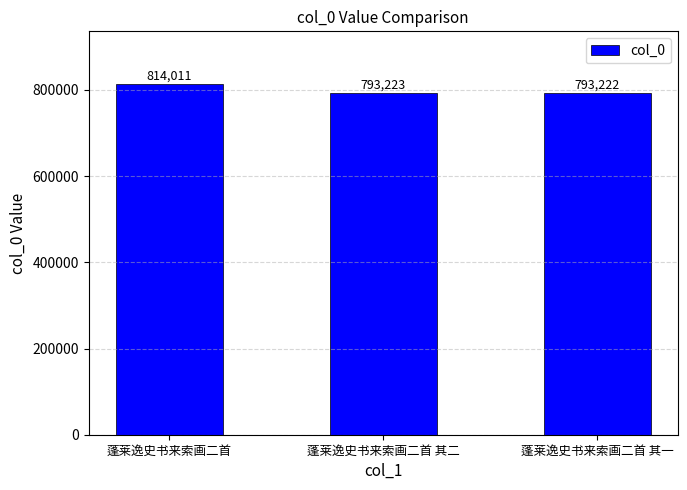

Is it true that the value at 蓬莱逸史书来索画二首 其二 is 366307?

False